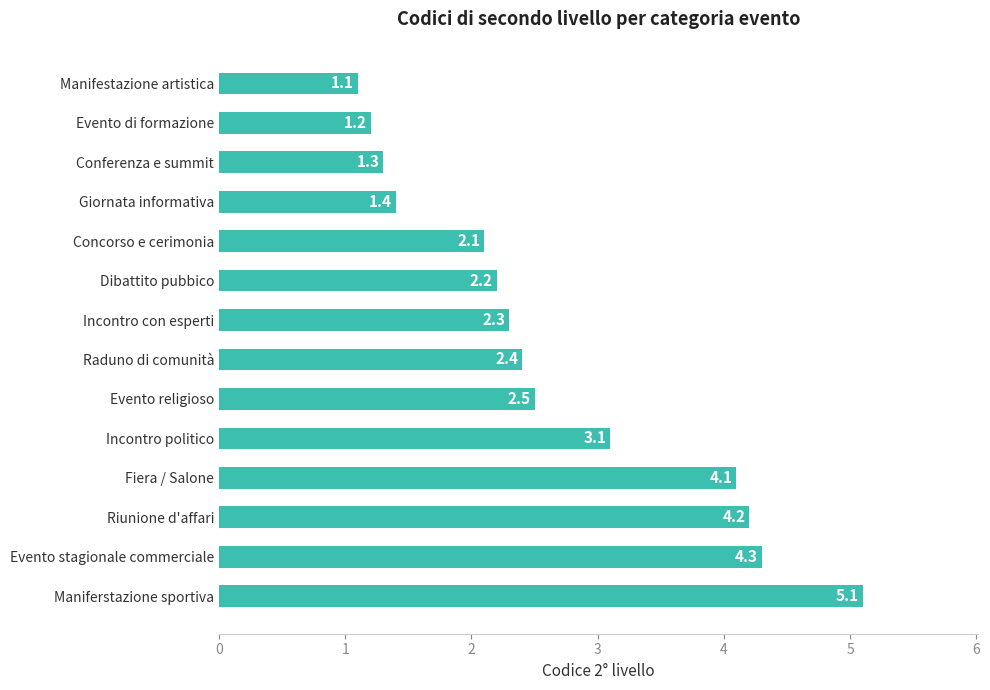

What is the difference between the second highest and second lowest values?

3.1